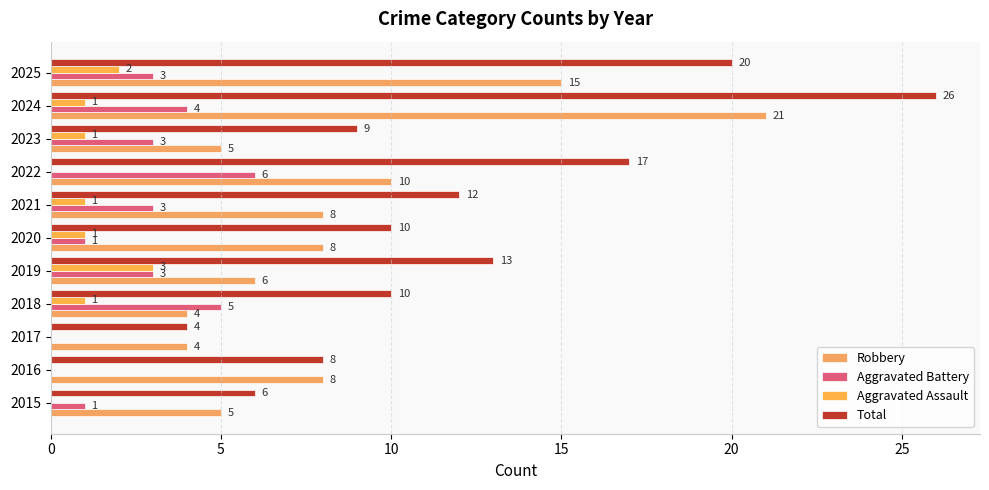

Which series has the largest range (max minus min)?

Total